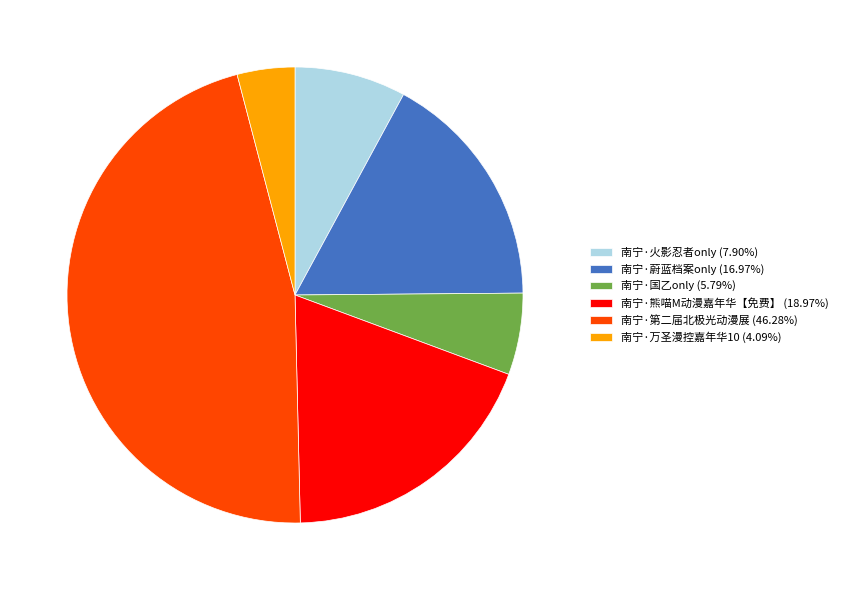

Combined, do 南宁·第二届北极光动漫展 (46.28%) and 南宁·国乙only (5.79%) account for over 50%?

Yes